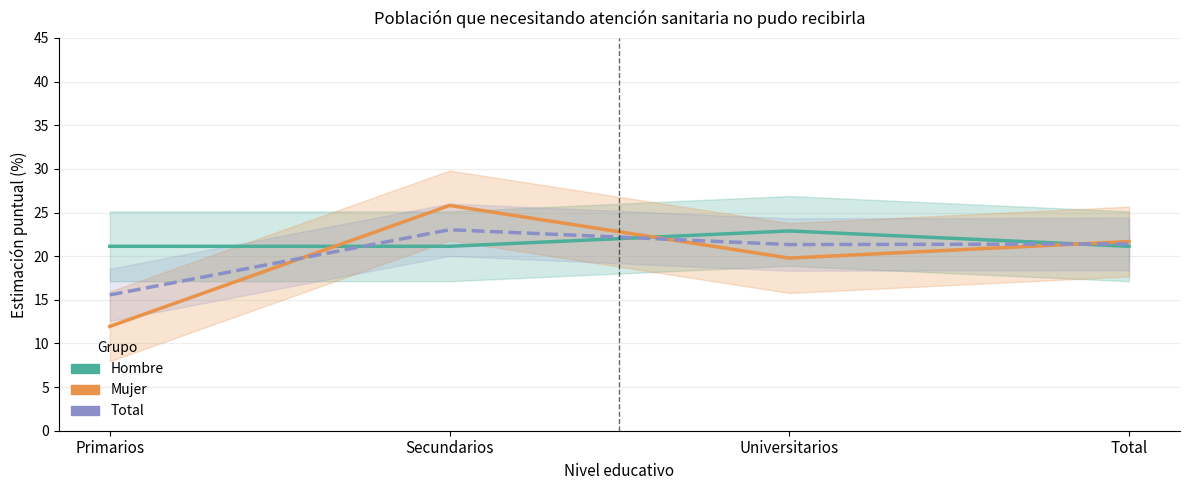

Which series changed the most between Primarios and Secundarios?

Mujer — No lo ha necesitado